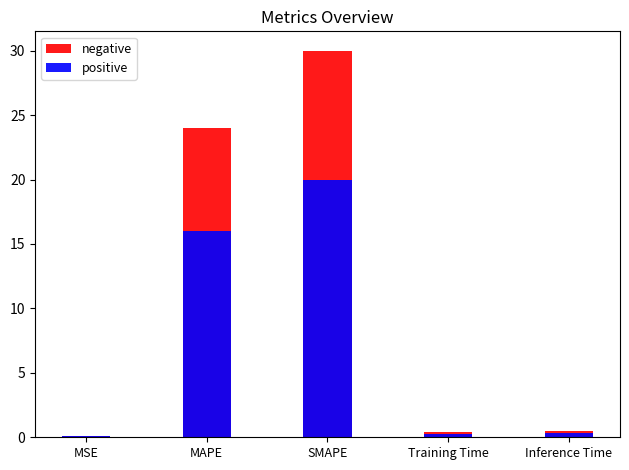

Read the positive value at Training Time.

0.3